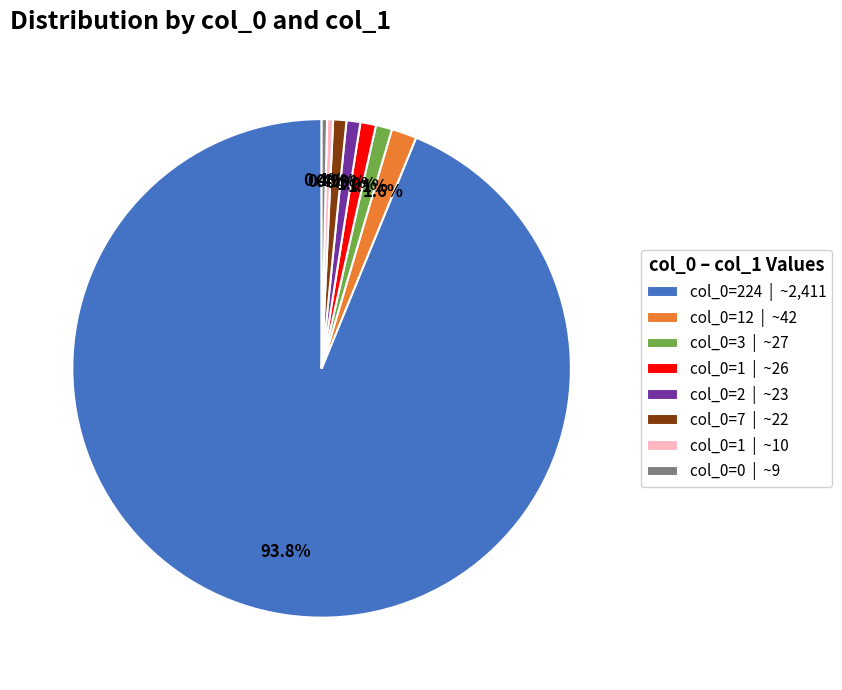

How many slices are in this pie chart?

8